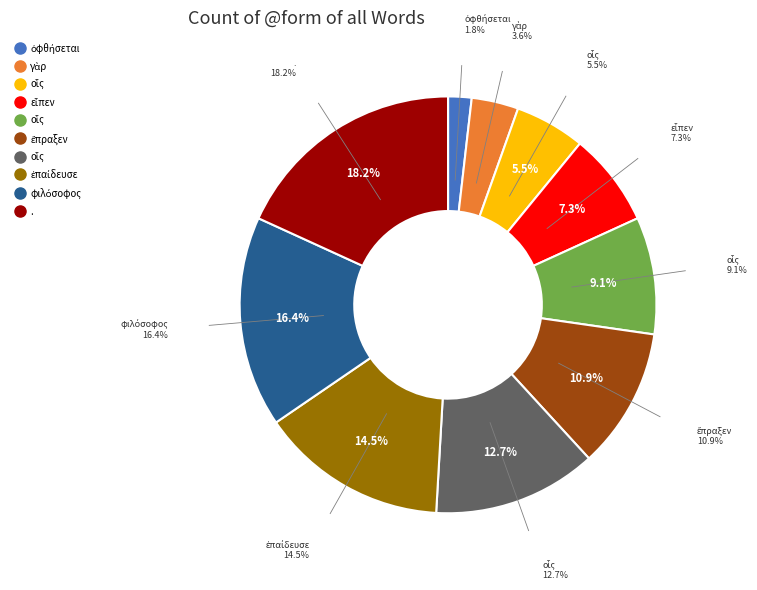

Does any single category account for the majority?

No